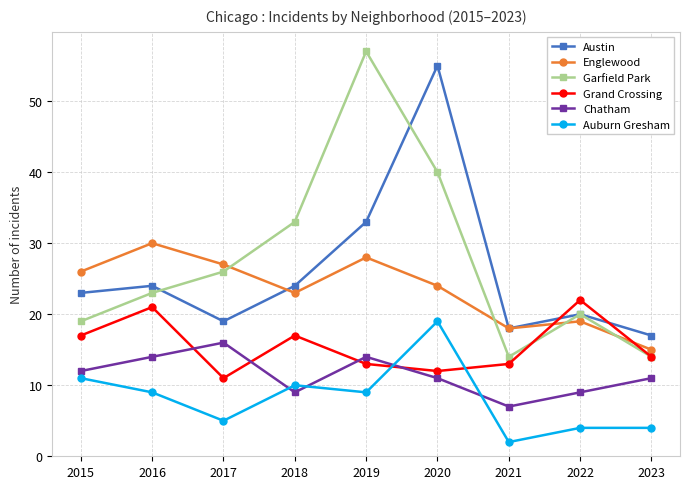

The value of Englewood at 2020 is 24. True or false?

True